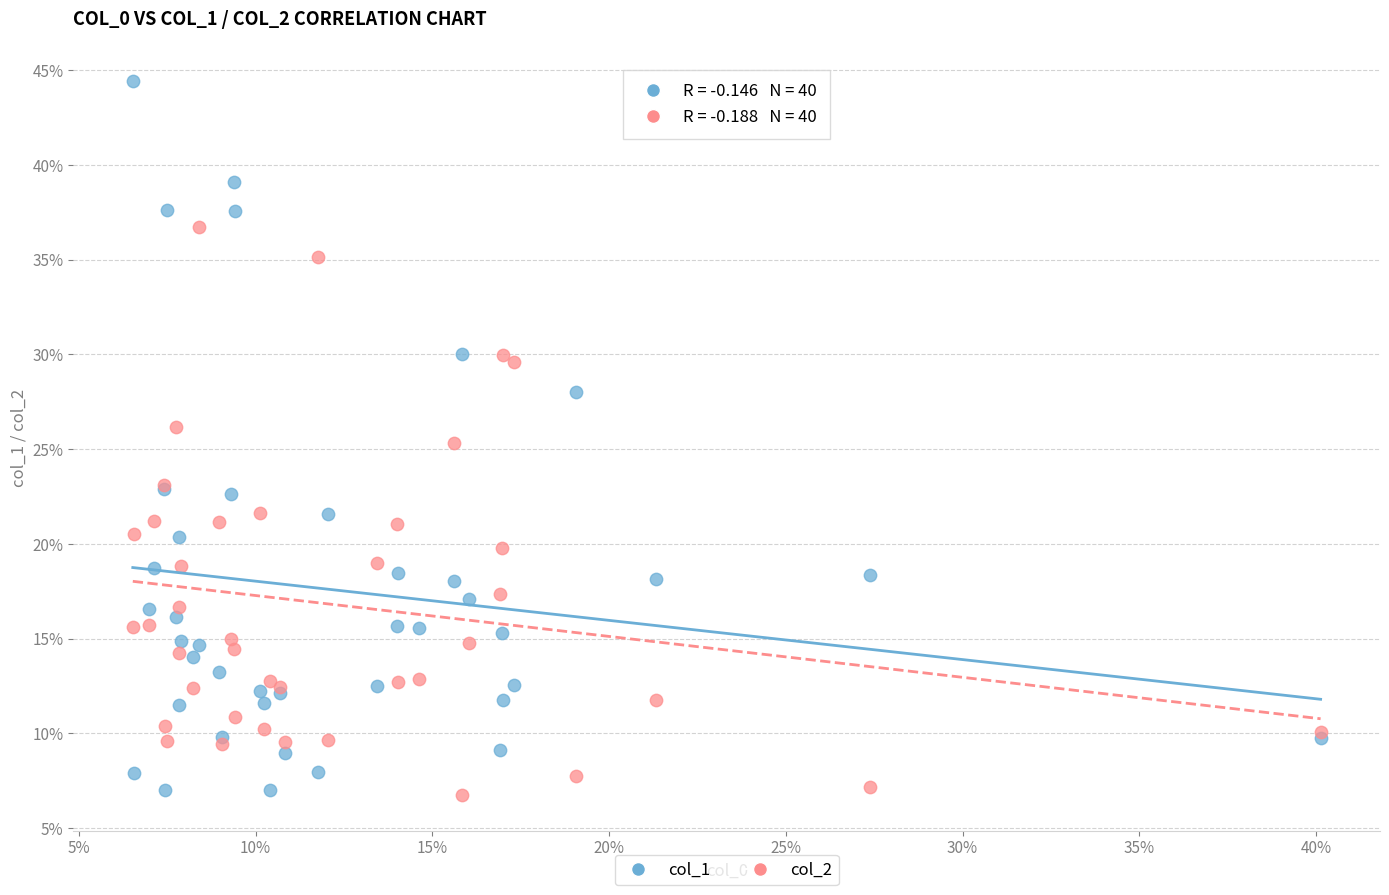

What are all the series names shown in the legend?

col_1, col_2